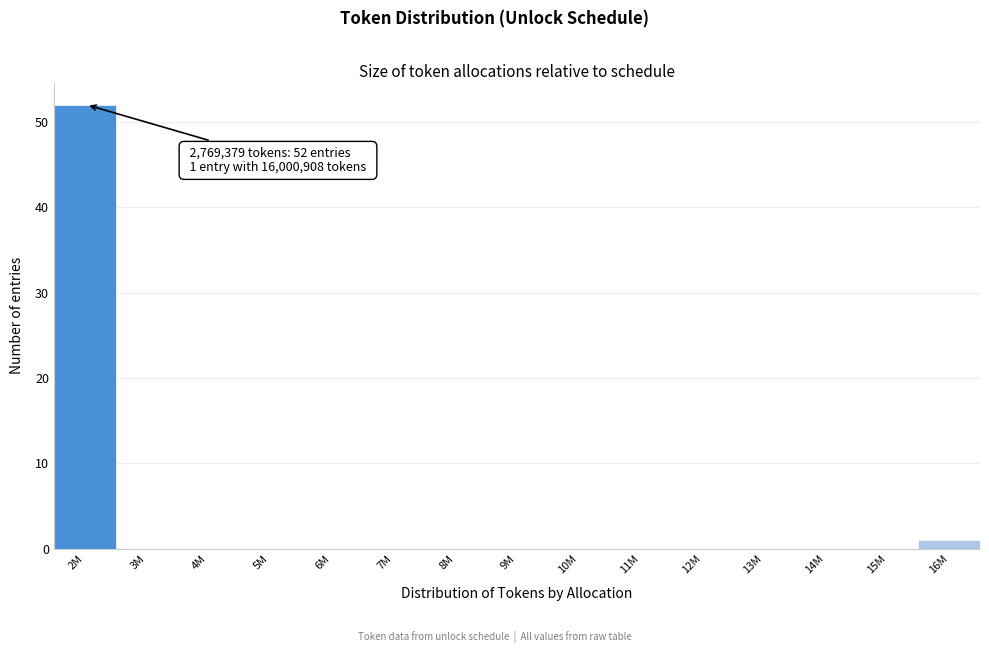

Reading left to right, extract all data points from this chart.

2M=52	3M=0	4M=0	5M=0	6M=0	7M=0	8M=0	9M=0	10M=0	11M=0	12M=0	13M=0	14M=0	15M=0	16M=1